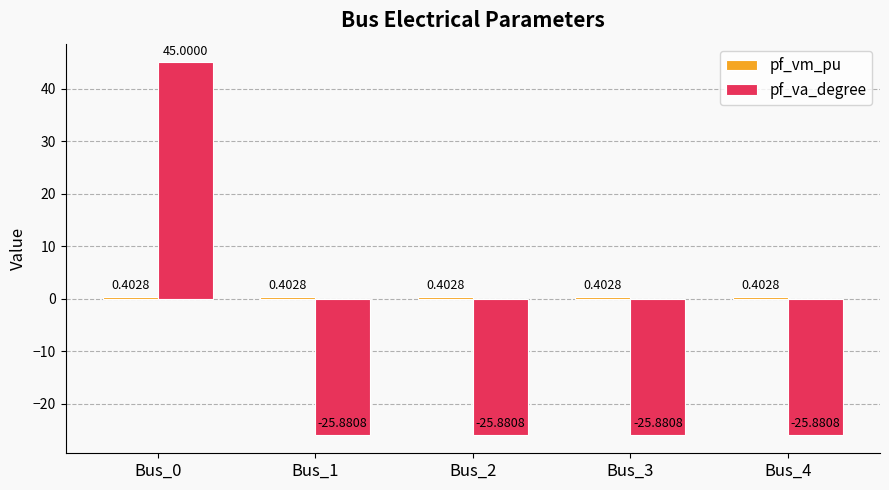

At which category is the sum across all series the highest?

Bus_0